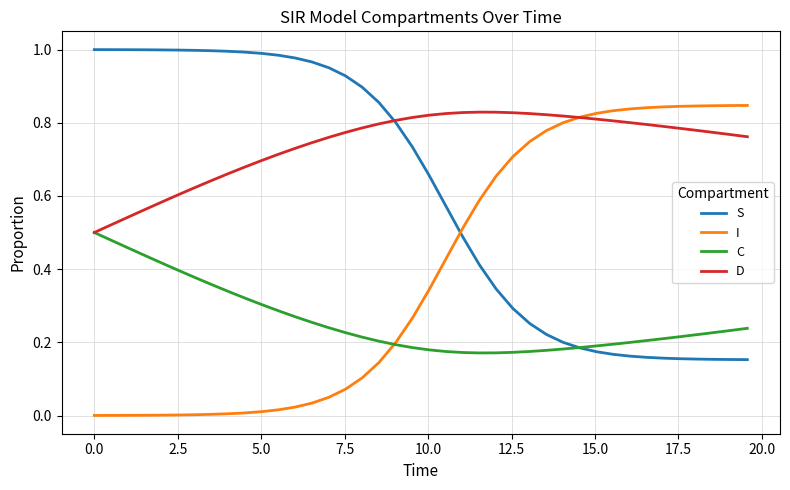

List the series in order of their overall mean, highest first.

D, S, I, C